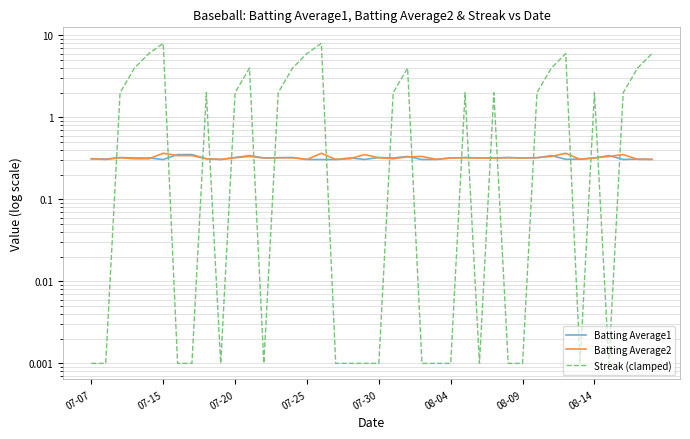

What is the value of the Batting Average2 point at the 30th from the left?

0.3